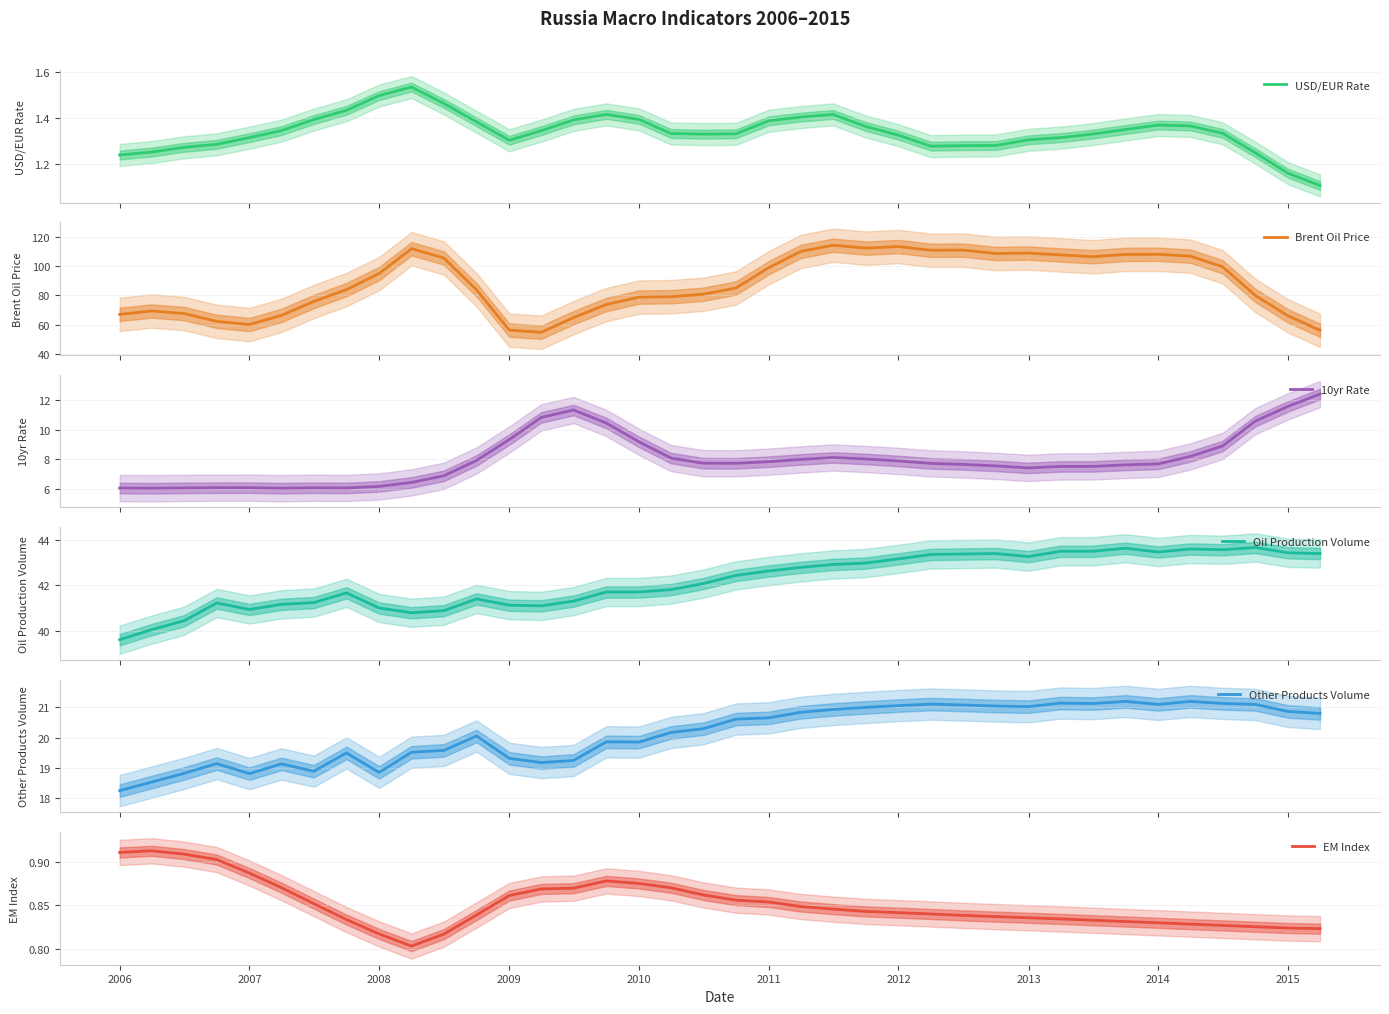

True or false: USD/EUR Rate and 10yr Rate intersect in this chart.

False